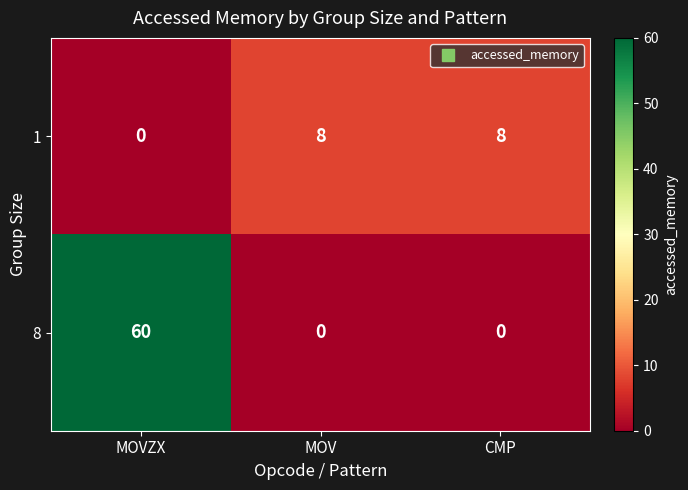

Which category has the lowest value in the 1 series?

MOVZX